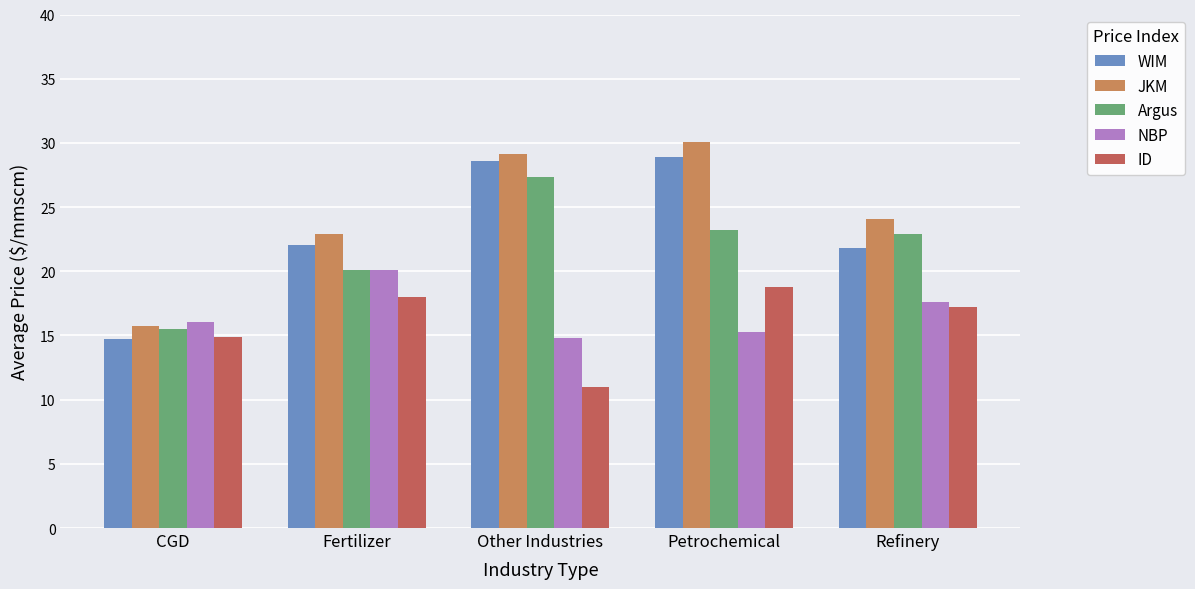

What is the spread (max minus min) of values at Fertilizer?

4.9